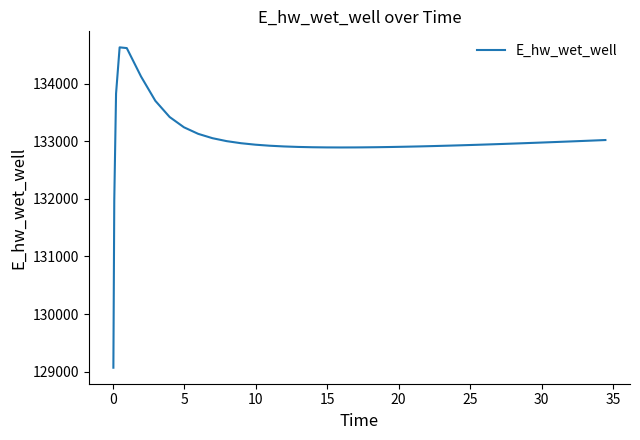

What is the smallest value displayed?

129070.3